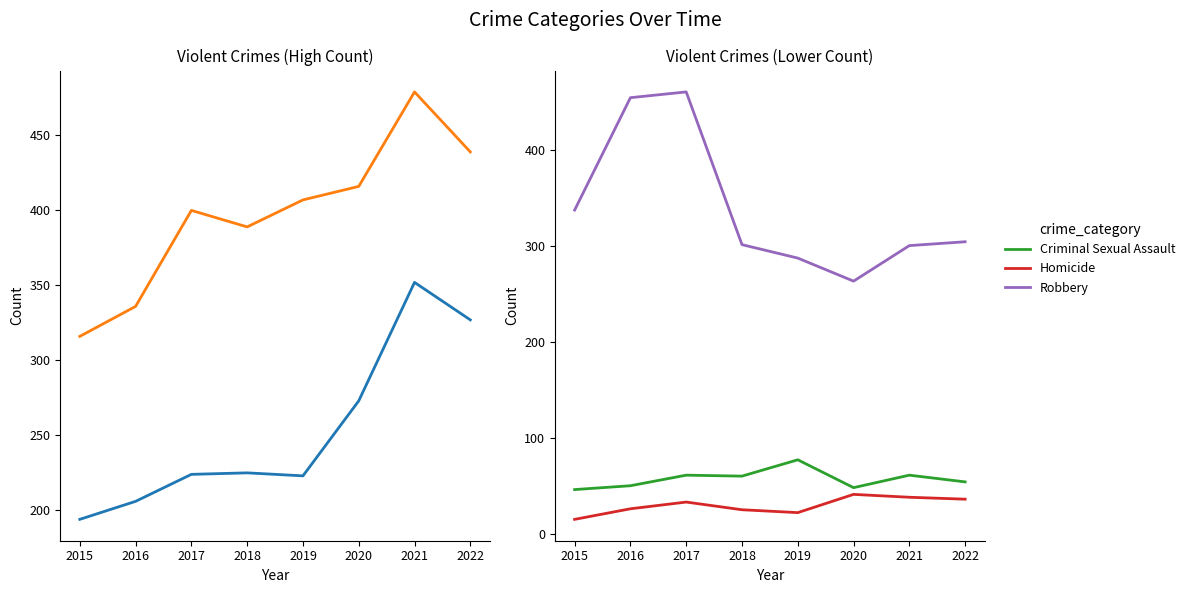

What is the maximum value for Robbery?

460